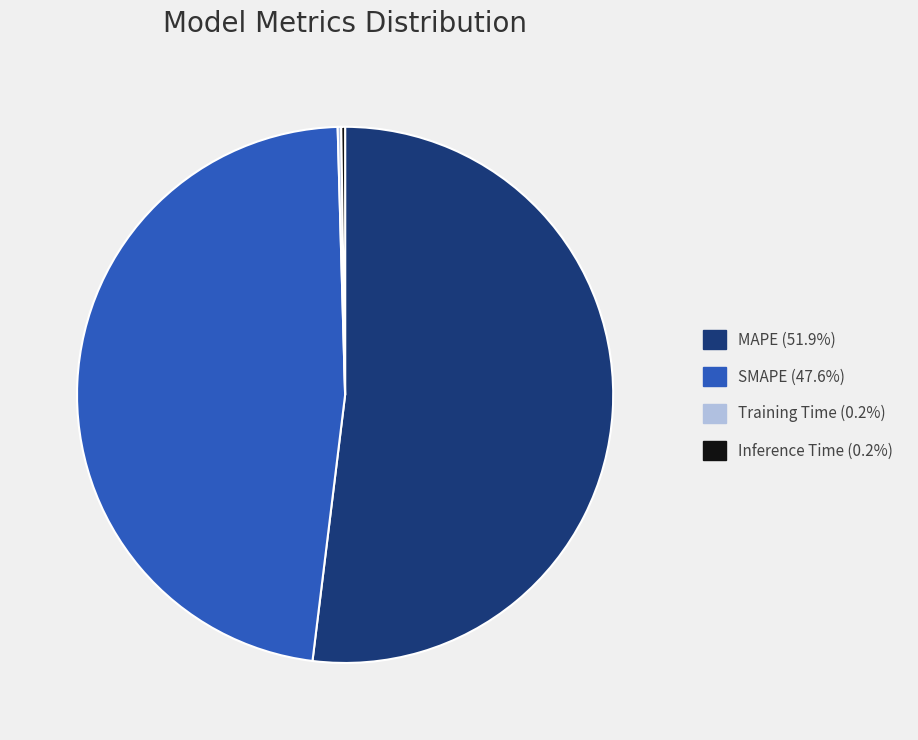

Which slice is the largest?

MAPE